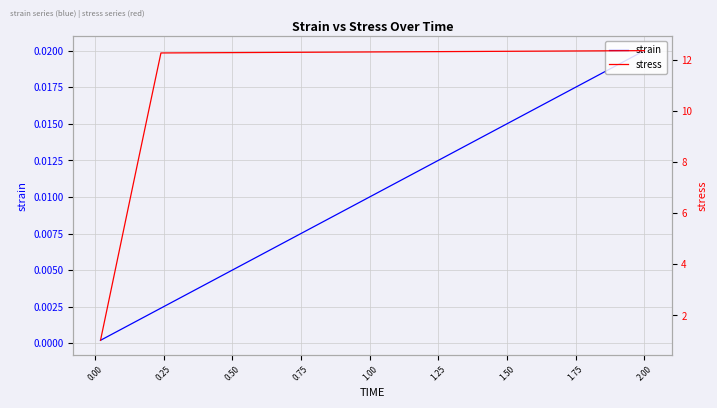

True or false: stress and strain intersect in this chart.

False